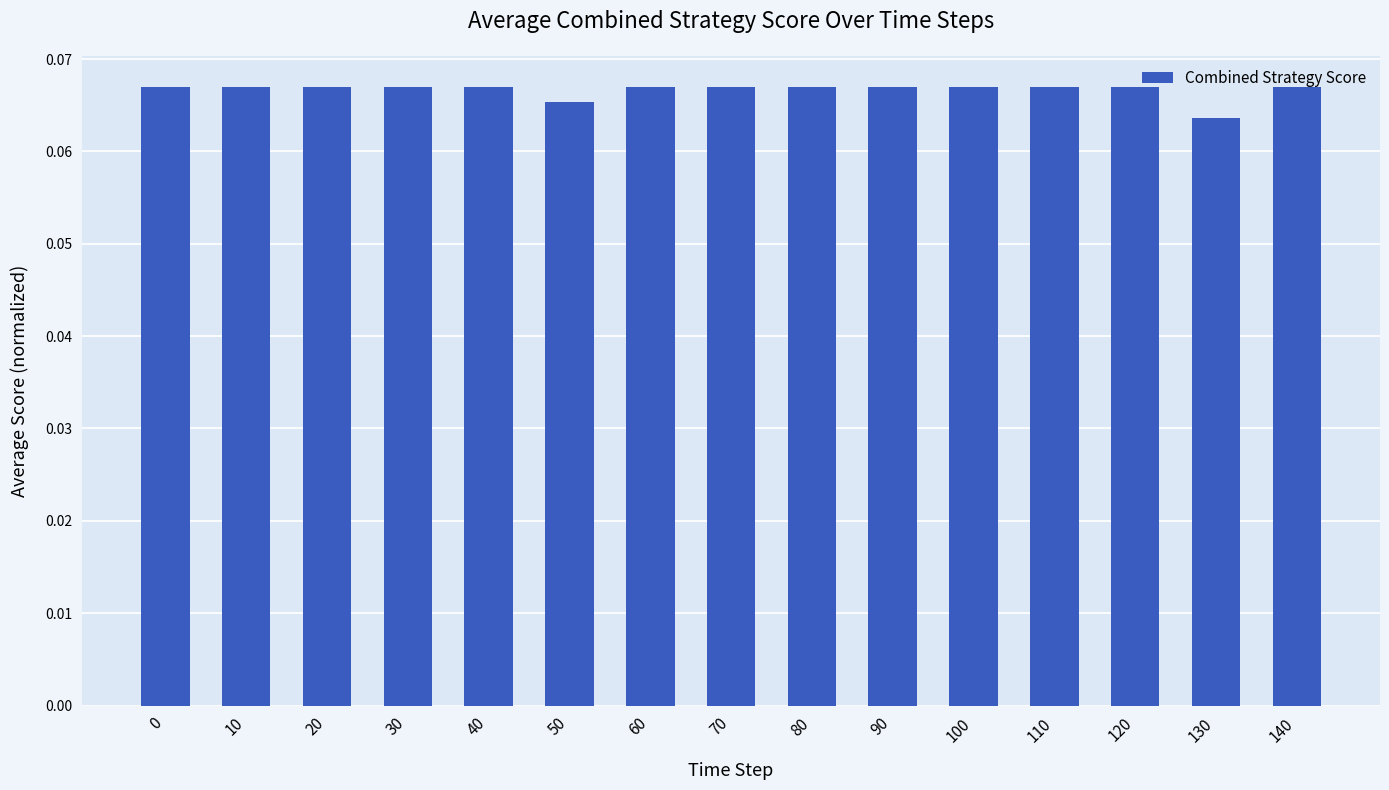

The value at 30 is 0.0. True or false?

False